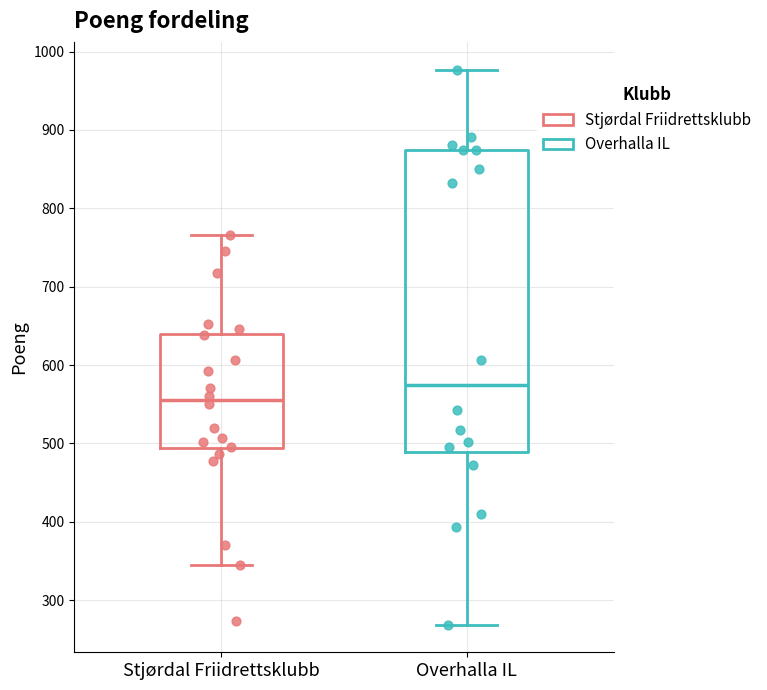

Which box has the highest median line?

Overhalla IL